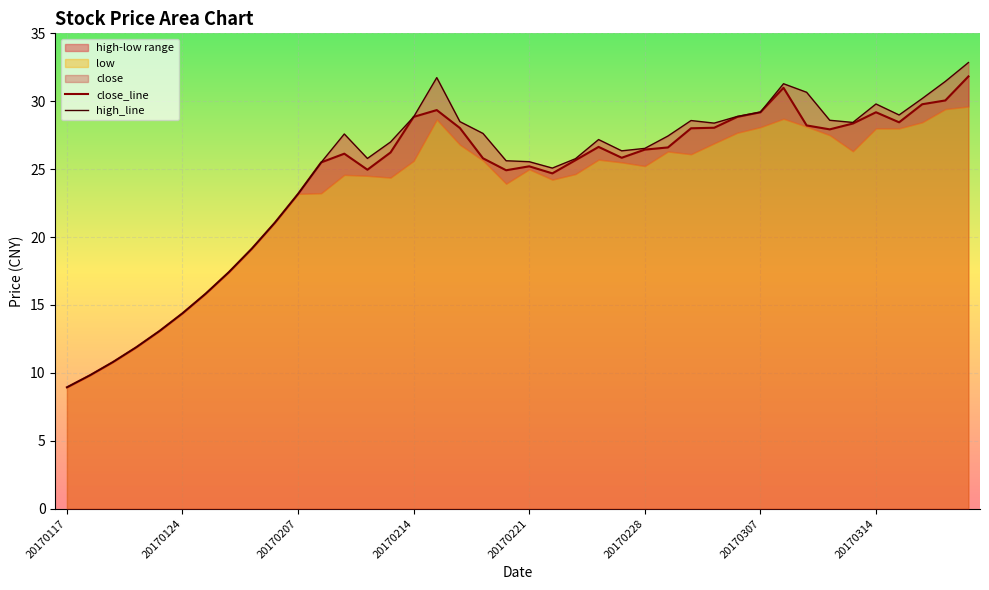

Which category has the lowest value in the close_line series?

20170117